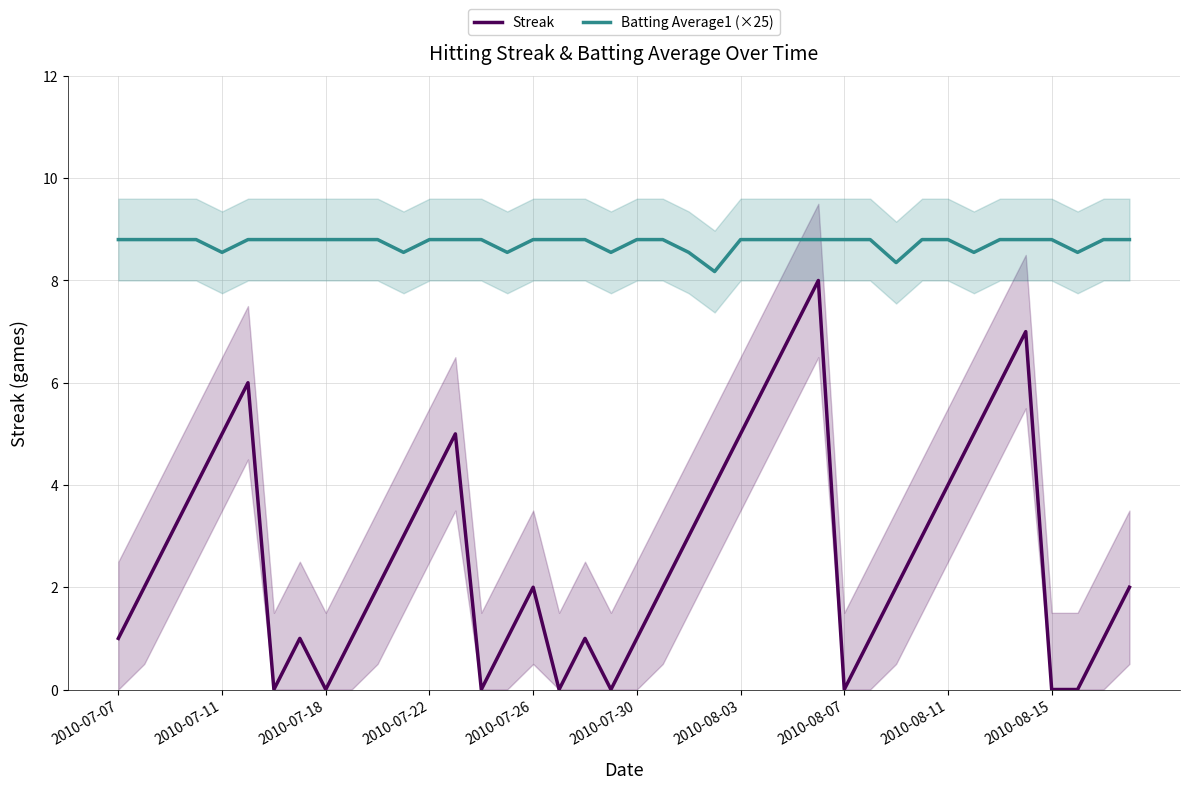

Reading left to right, transcribe all the data shown in this chart.

Streak: 1.0	2.0	3.0	4.0	5.0	6.0	0.0	1.0	0.0	1.0	2.0	3.0	4.0	5.0	0.0	1.0	2.0	0.0	1.0	0.0	1.0	2.0	3.0	4.0	5.0	6.0	7.0	8.0	0.0	1.0	2.0	3.0	4.0	5.0	6.0	7.0	0.0	0.0	1.0	2.0
Batting Average1 (×25): 8.8	8.8	8.8	8.8	8.6	8.8	8.8	8.8	8.8	8.8	8.8	8.6	8.8	8.8	8.8	8.6	8.8	8.8	8.8	8.6	8.8	8.8	8.6	8.2	8.8	8.8	8.8	8.8	8.8	8.8	8.3	8.8	8.8	8.6	8.8	8.8	8.8	8.6	8.8	8.8